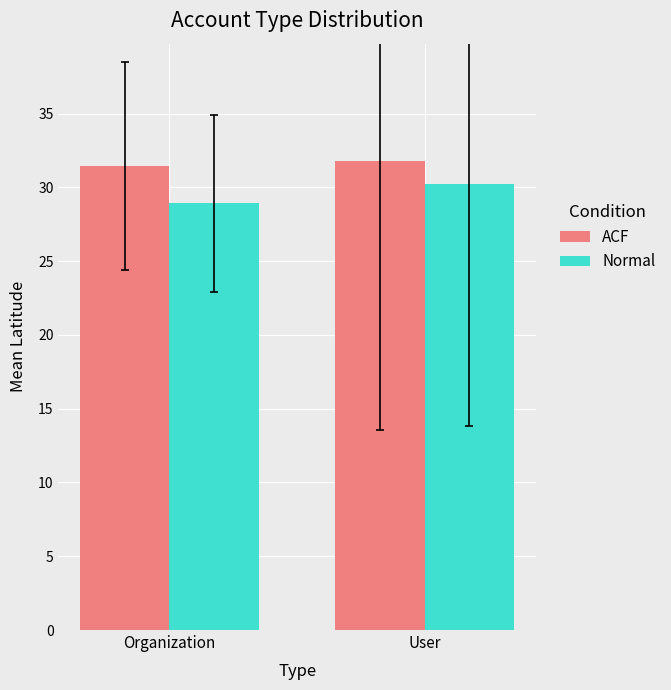

Rank the series at User from lowest to highest value.

Normal, ACF